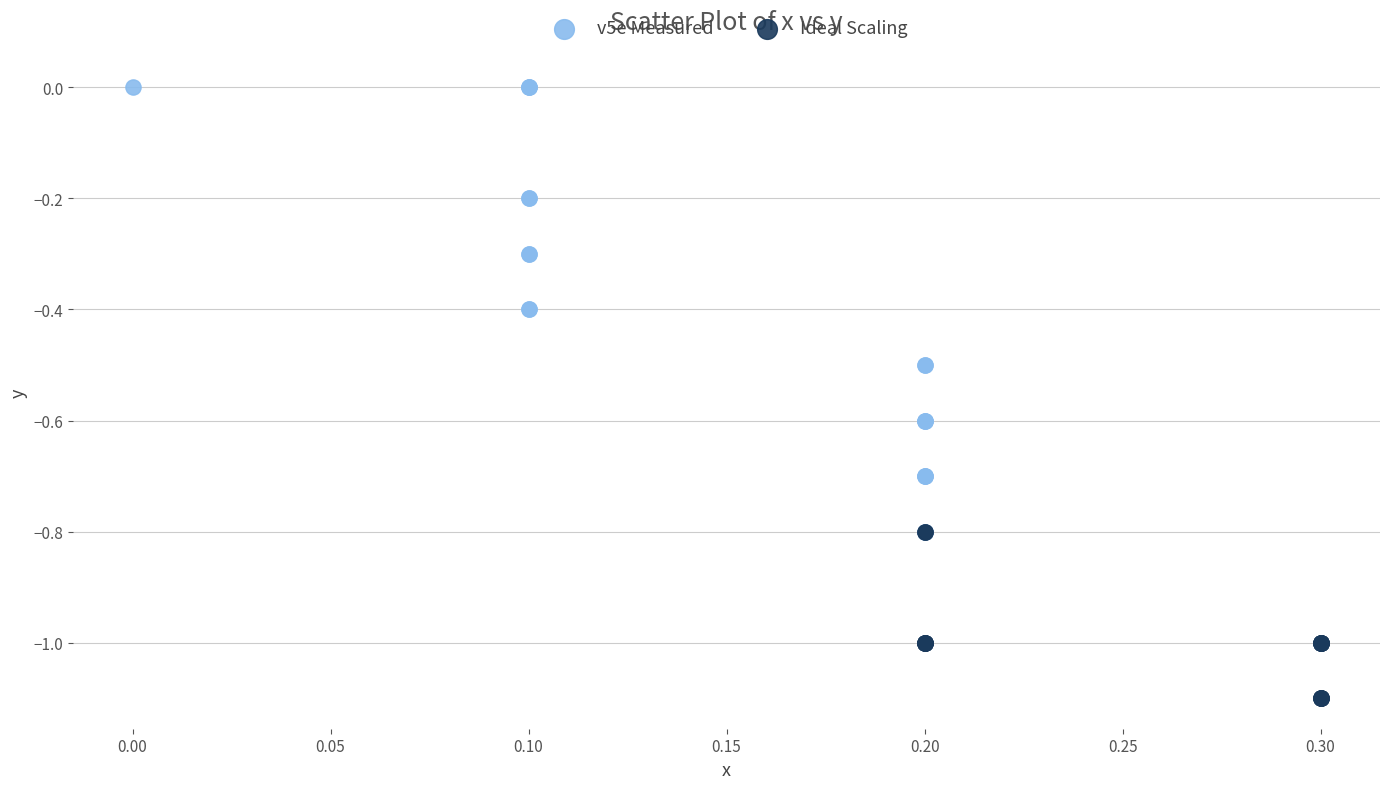

Which series contains the highest Y value?

v5e Measured